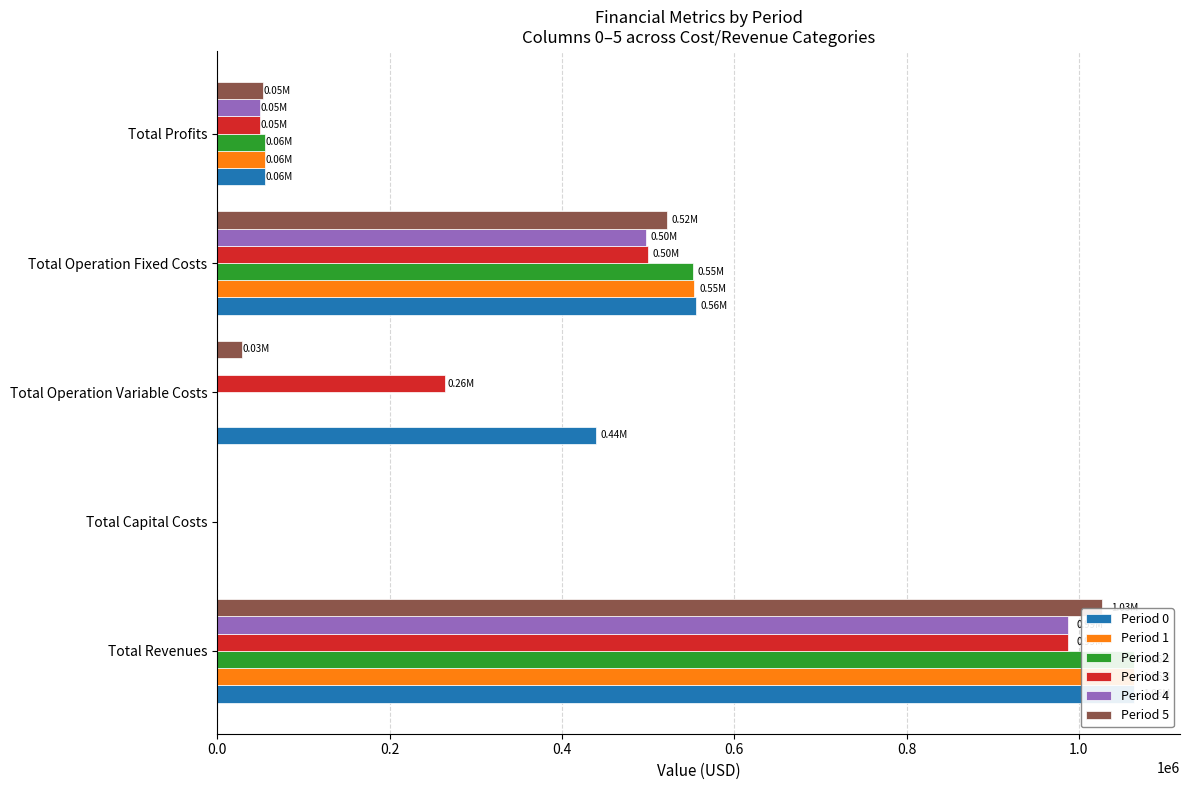

The Period 1 series shows 55794.6 at Total Profits. True or false?

True